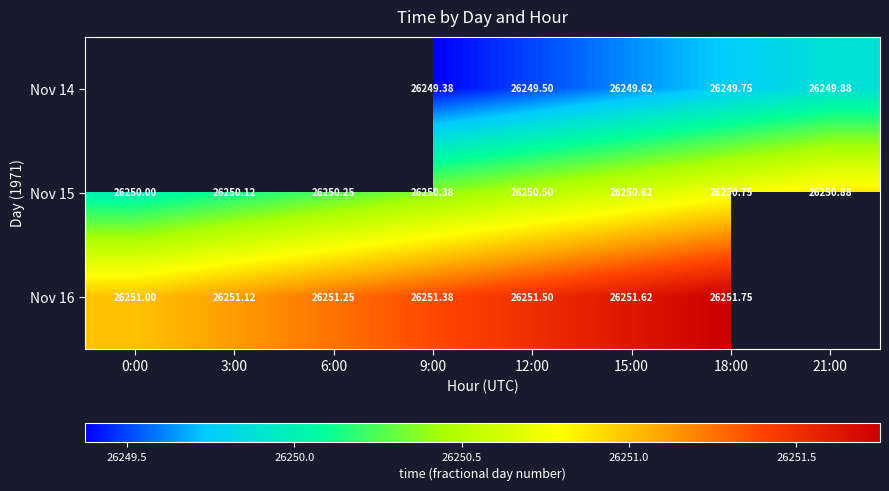

Is the value of Nov 15 at 21:00 greater than the value of Nov 16 at 18:00?

No